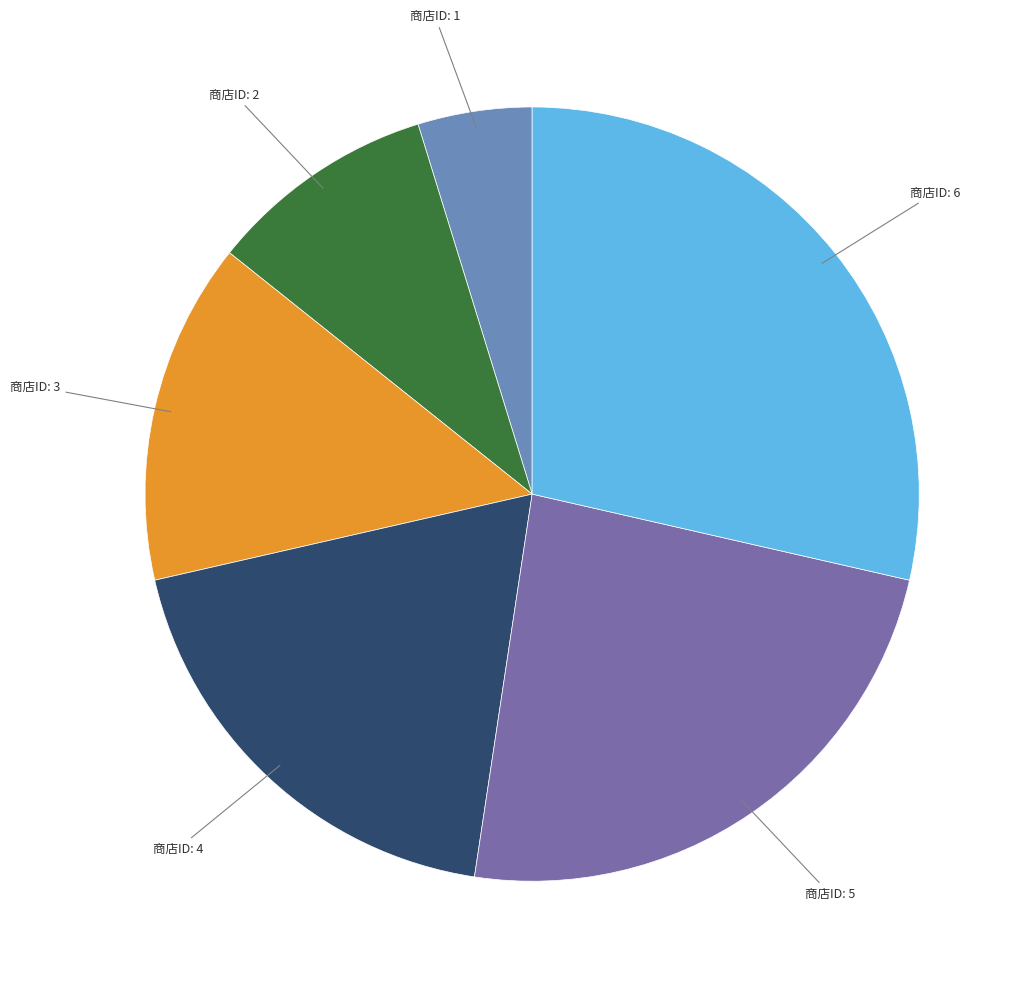

How many slices are in this pie chart?

6